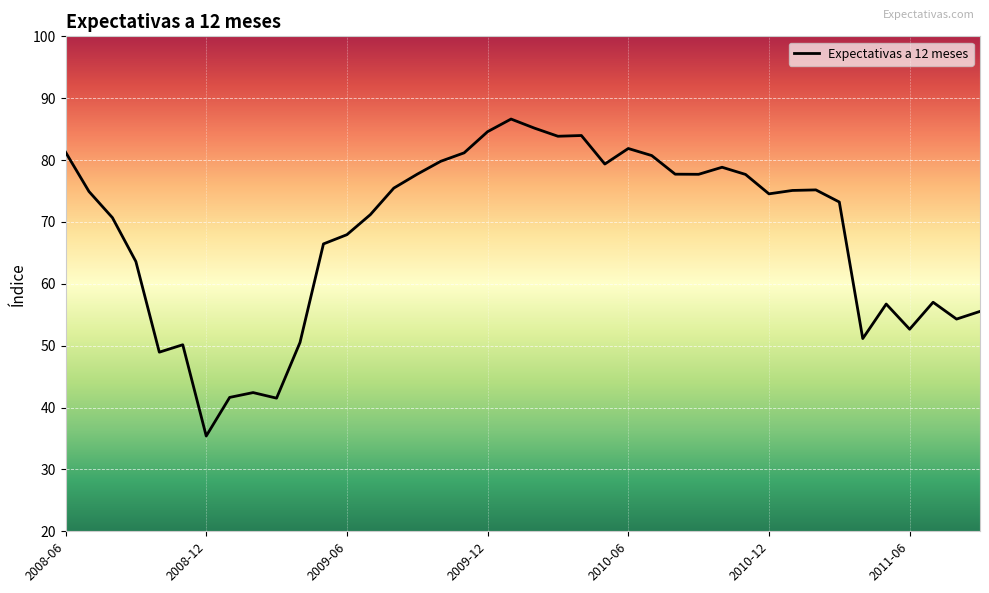

What is the greatest value displayed?

86.6